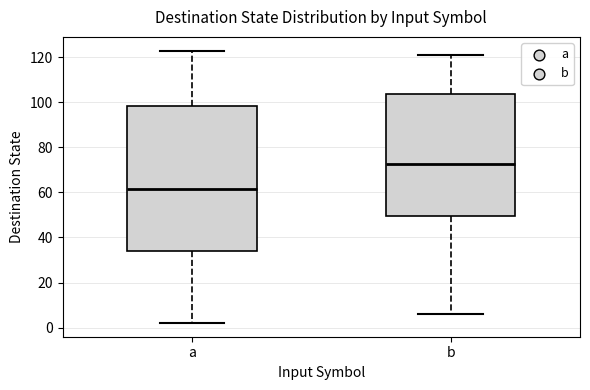

Which box is the tallest, from its lower edge to its upper edge?

a